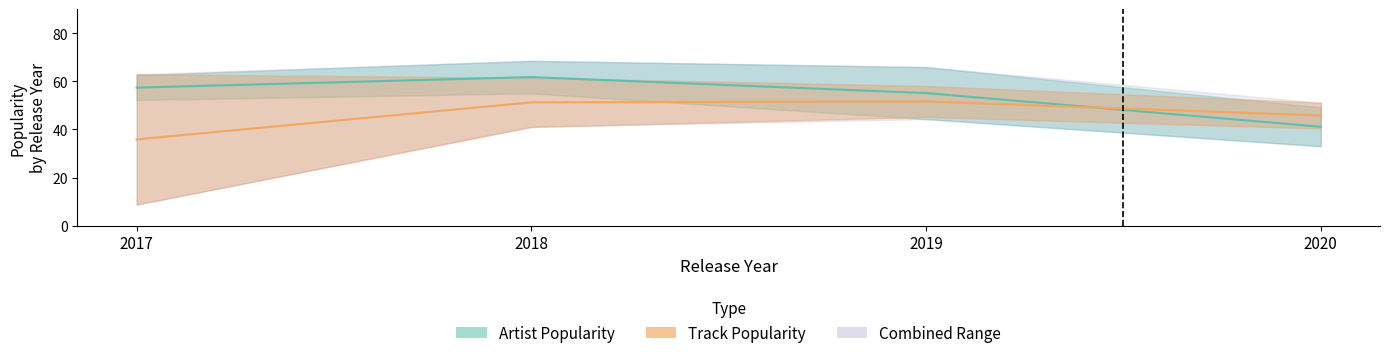

Is this an area chart (filled region under the line)?

No